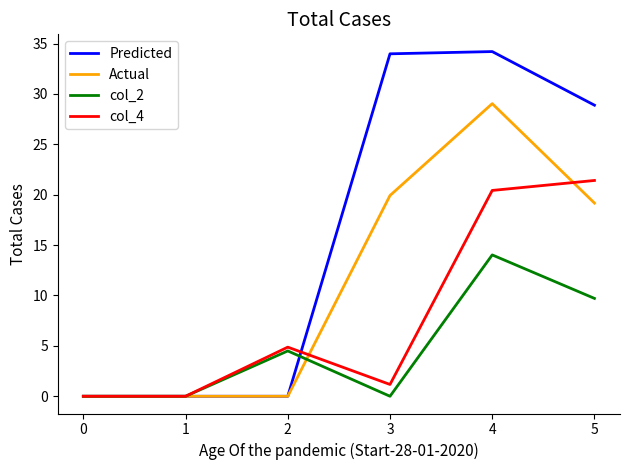

True or false: Predicted has a value of 45.6 at 4.

False